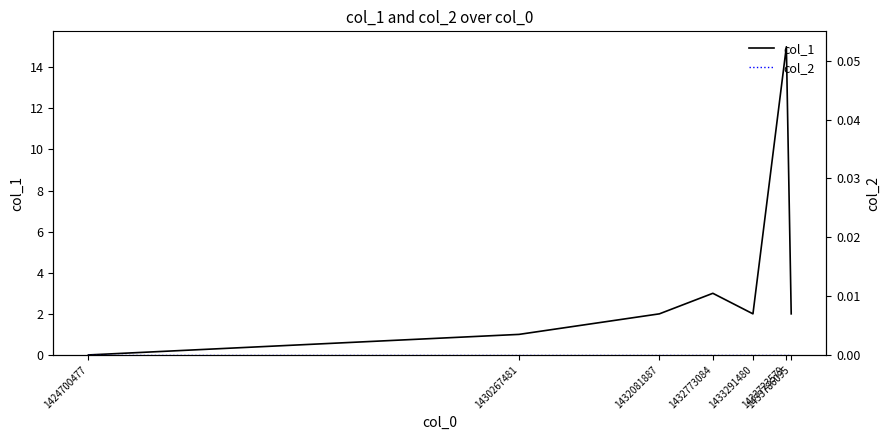

How many data points does each series have?

7